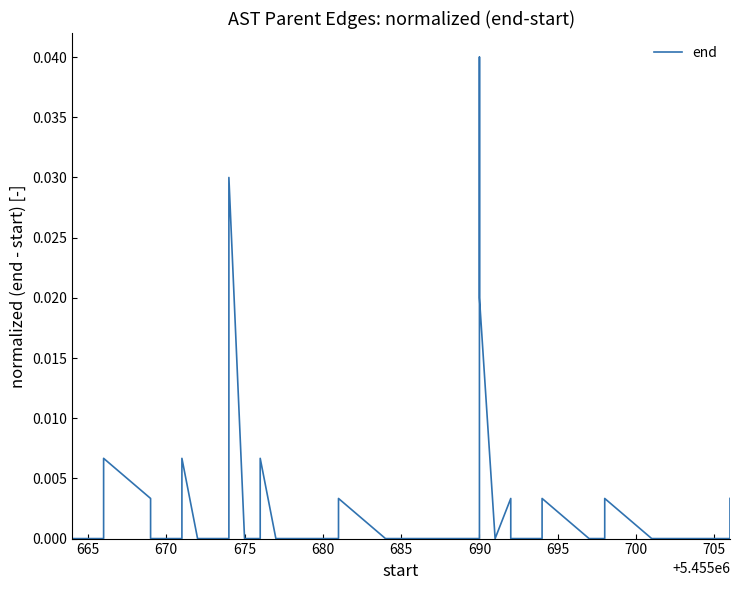

How many categories are shown in the chart?

40